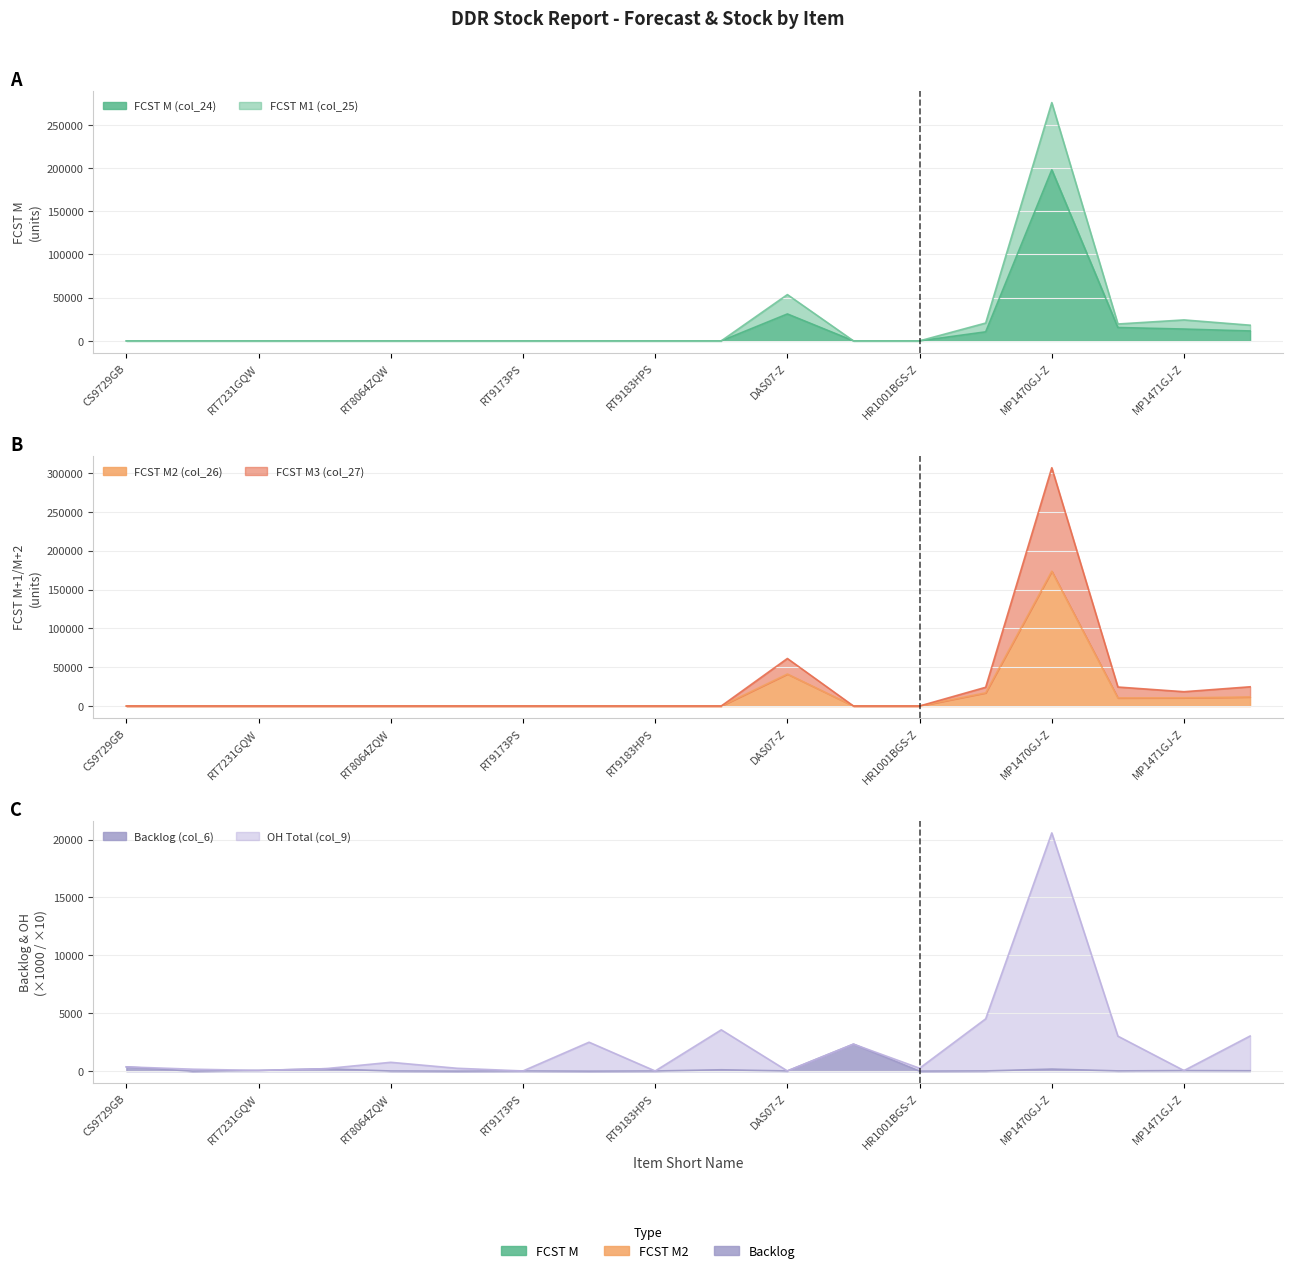

Which has a higher value, MP1471GJ-Z or RT9183HPS?

MP1471GJ-Z